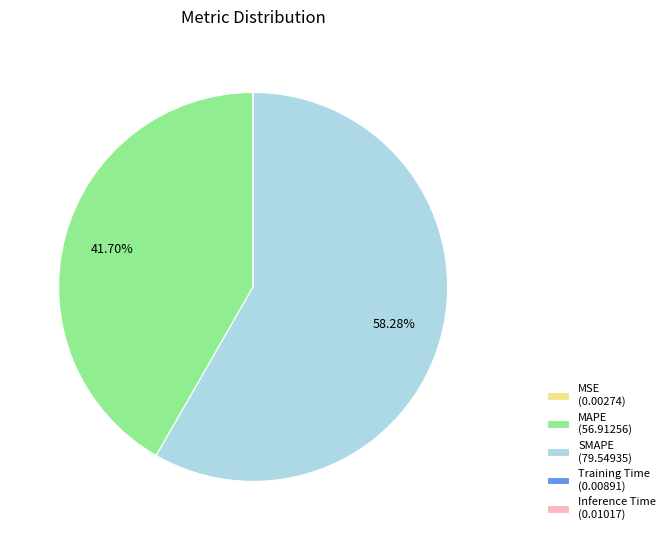

Combined, do SMAPE (79.54935) and MAPE (56.91256) account for over 50%?

Yes